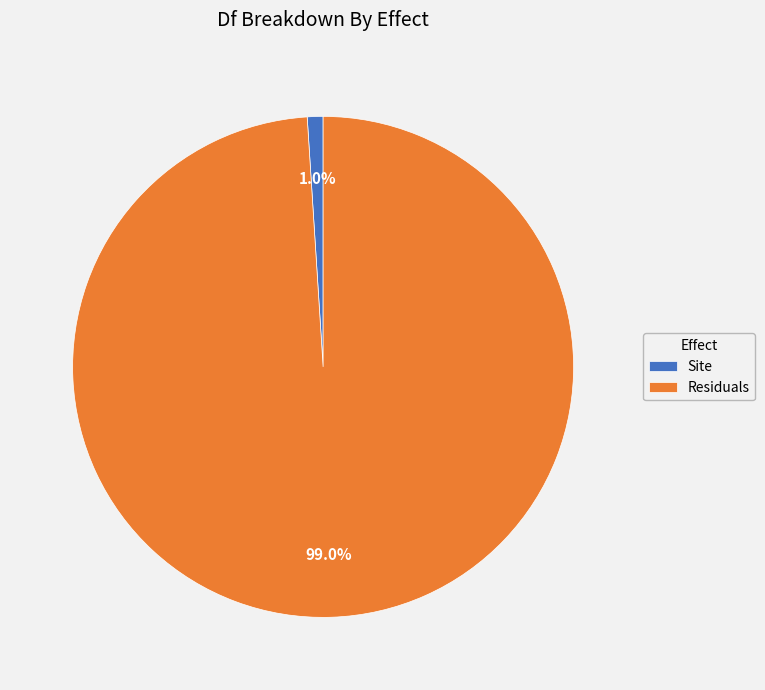

Which slice is the smallest?

Site